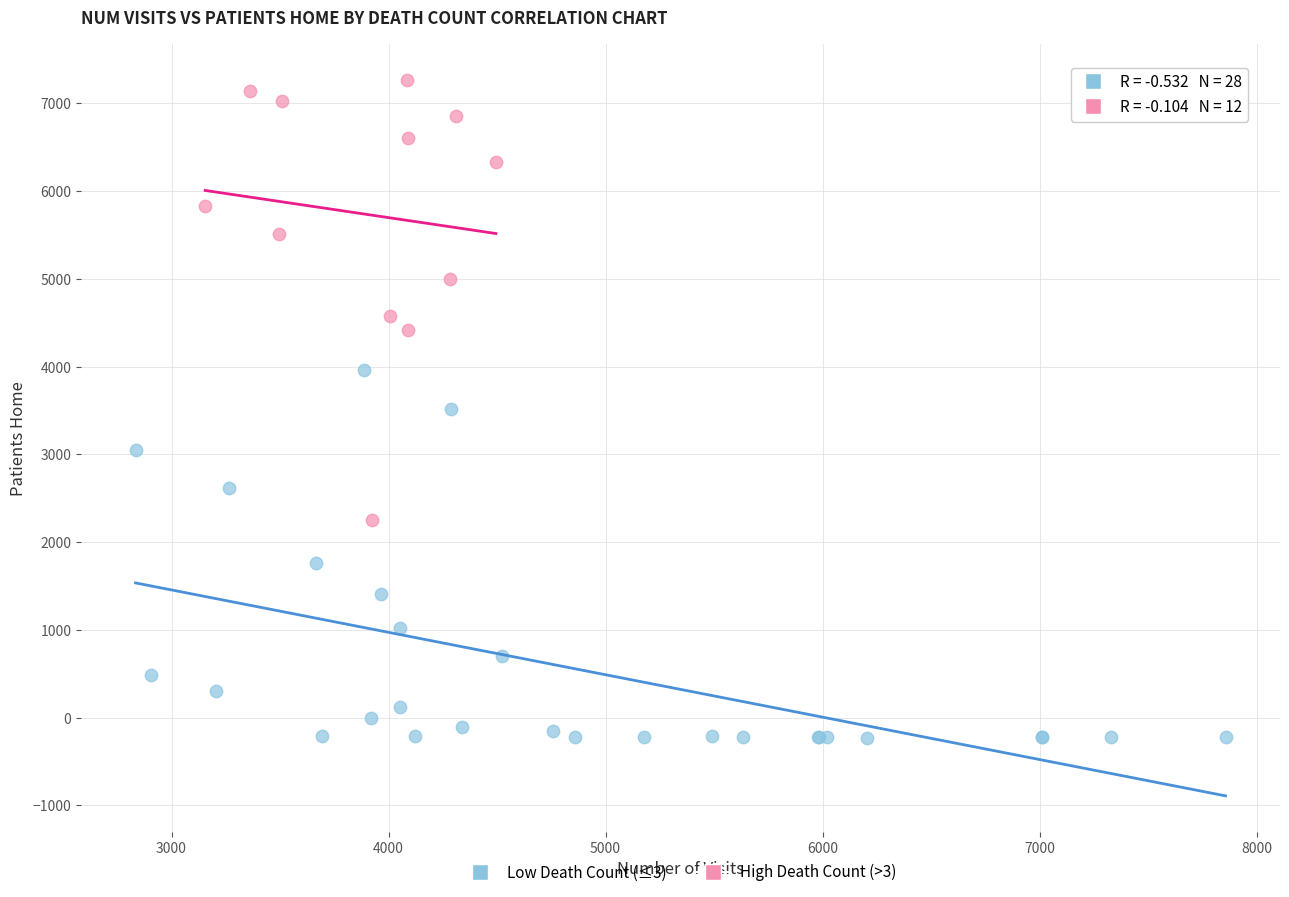

Which series reaches the maximum Y coordinate?

High Death Count (>3)